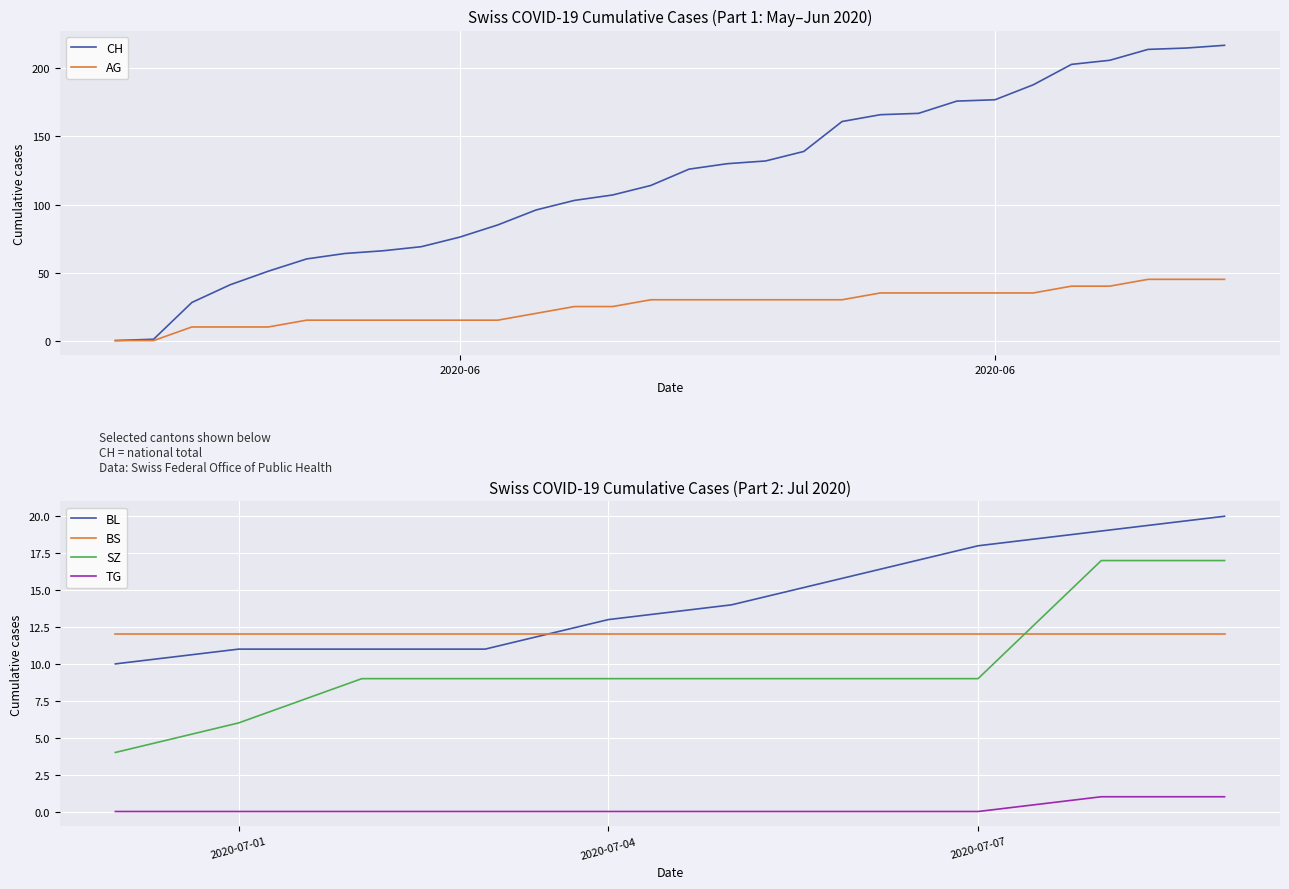

What is the approximate value of BL at 38?

19